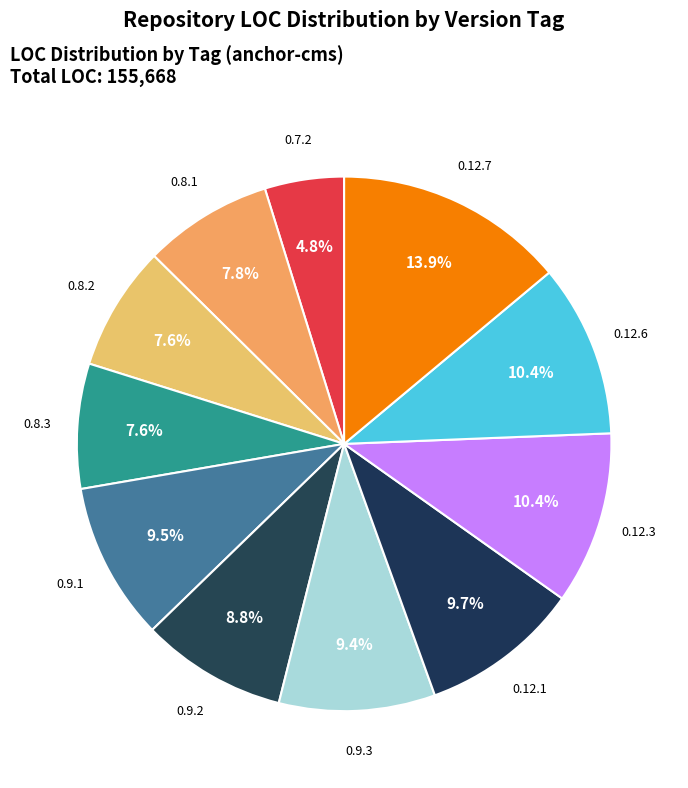

To the nearest percent, what is the combined percentage of 0.9.1 and 0.8.3?

17%